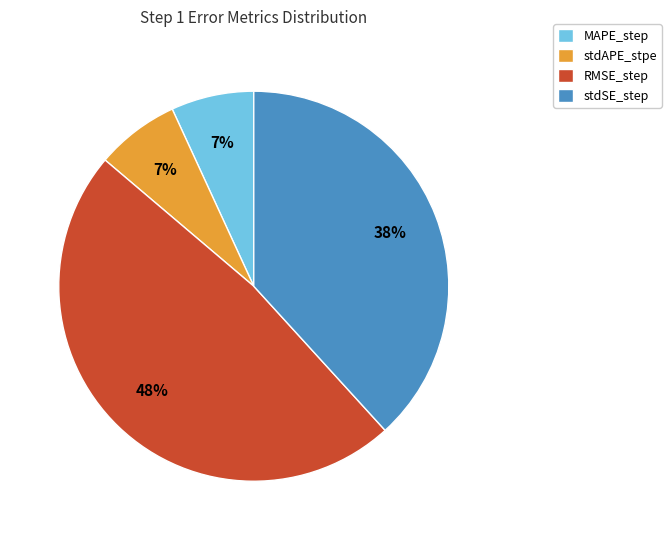

What percentage is the RMSE_step slice, to the nearest percent?

48%